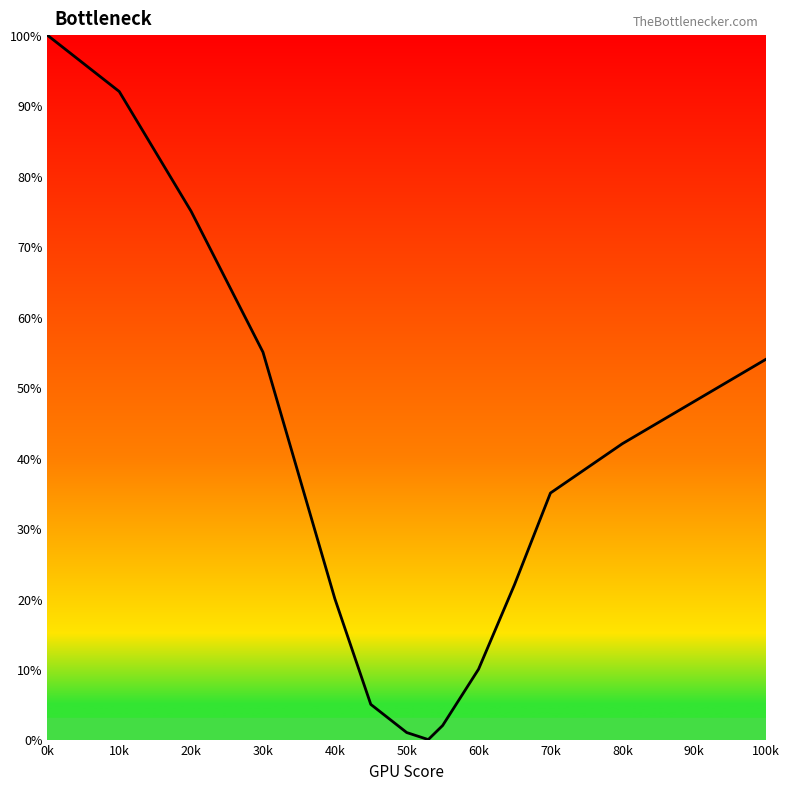

What is the maximum value shown in the chart?

100